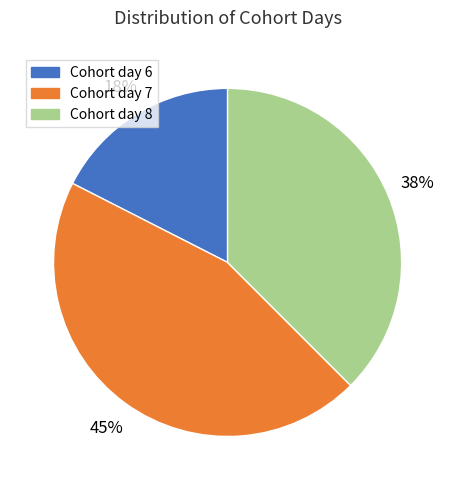

To the nearest percent, what is the average slice percentage?

33%